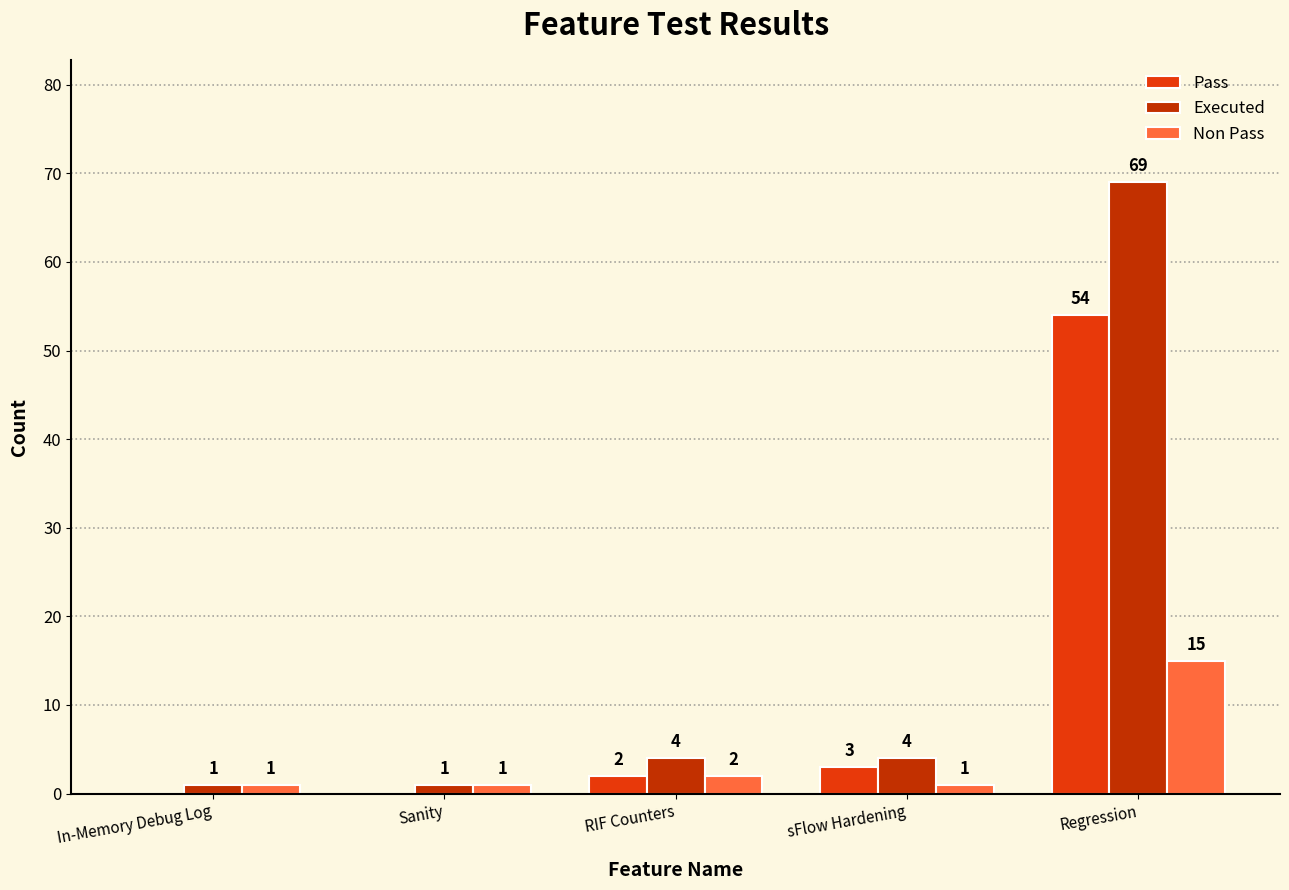

How many categories are shown in the chart?

5